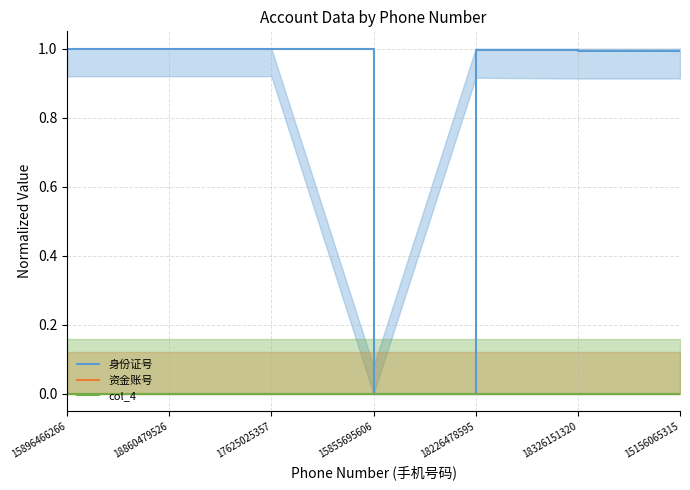

True or false: 身份证号 has a value of 1.3 at 18860479526.

False